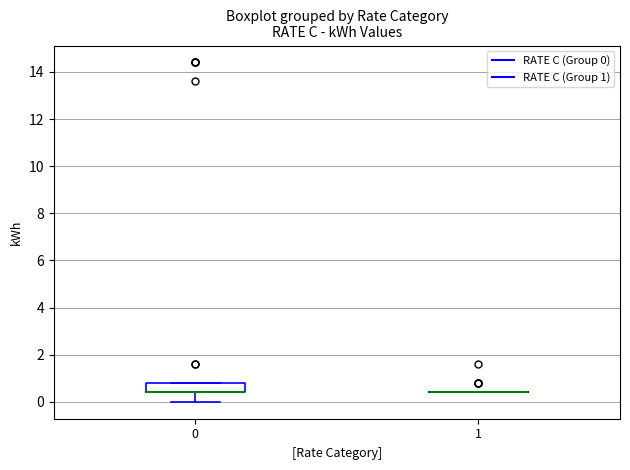

Reading left to right, transcribe this box plot: for each box, give where its median line is, the range the box spans, and where its two whiskers end, as read against the y-axis. The values are not printed on the chart, so give them approximately, as read against the axis.

0: median 0.4 (drawn on the box's lower edge), box 0.4 to 0.8, whiskers 0.0 to 0.8
1: box collapsed to a line at 0.4, whiskers 0.4 to 0.4